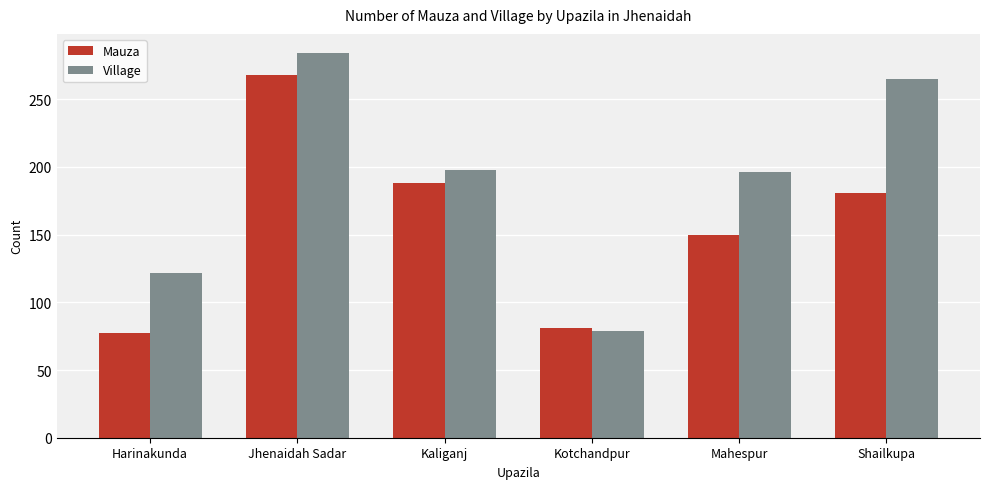

At which label is Mauza closest to 172?

Shailkupa